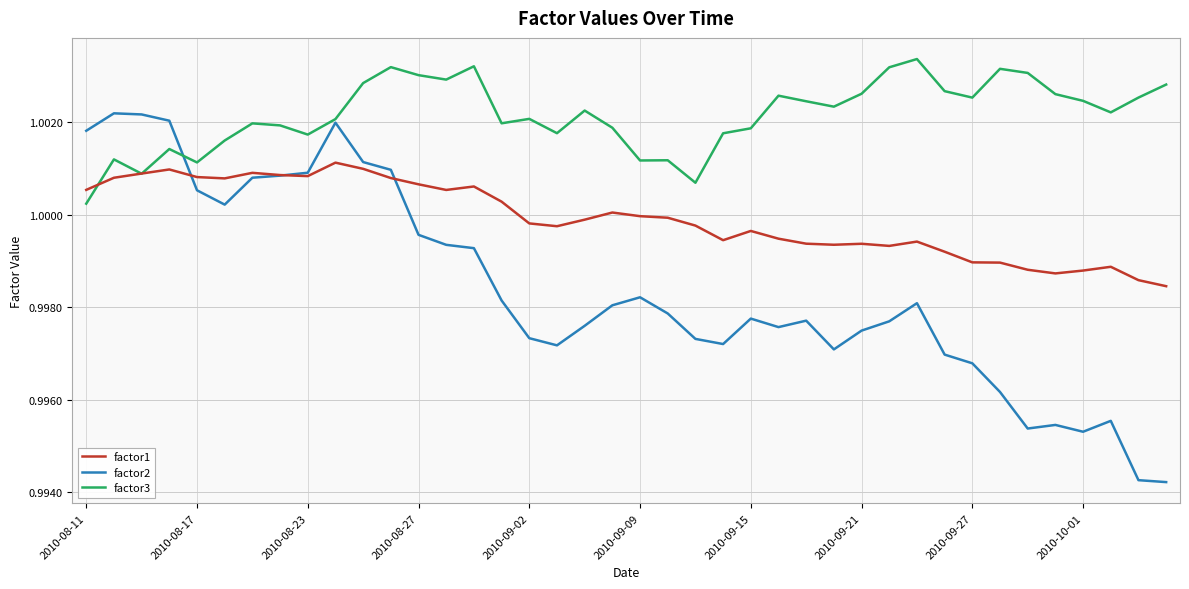

In factor1, how many points are lower than both neighbors (excluding endpoints)?

8